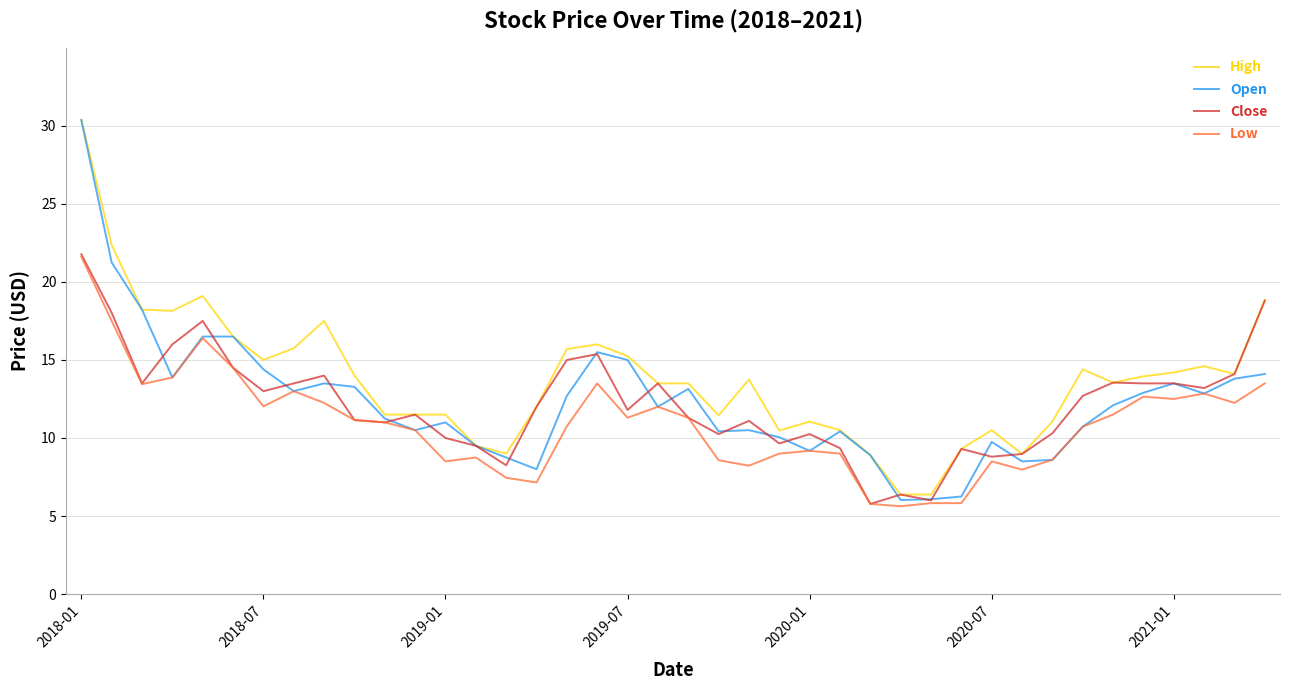

What is the highest value of the Low series?

21.6